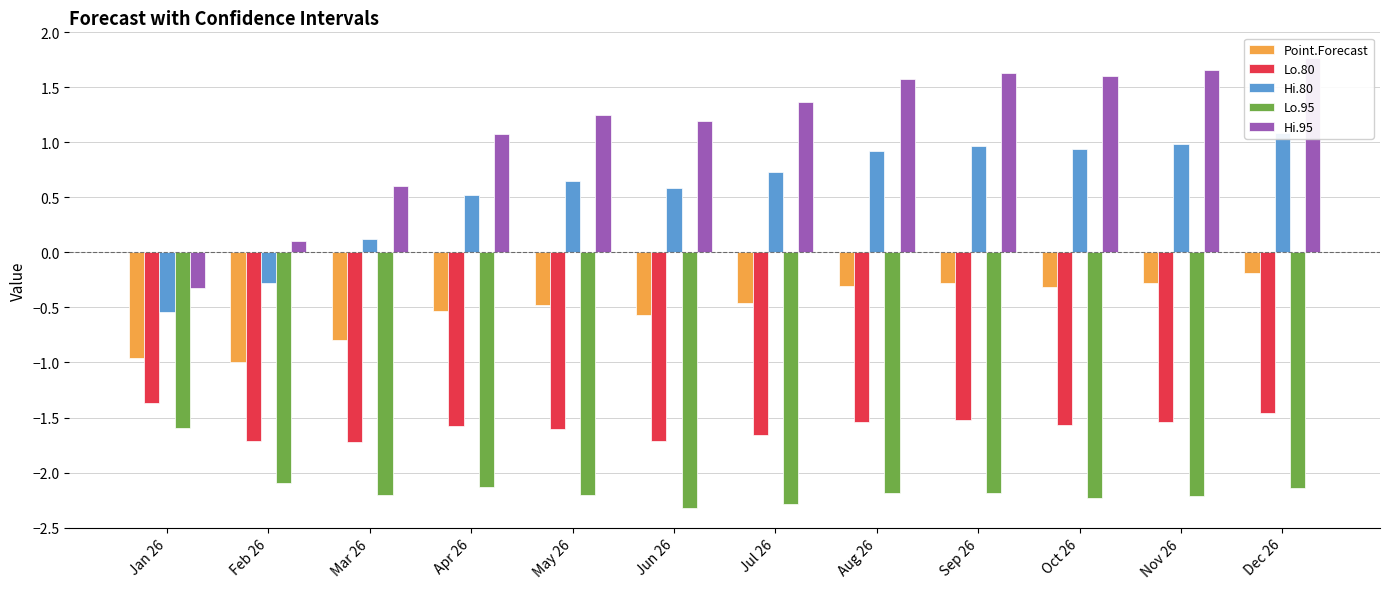

What is the difference between the maximum and minimum values in the Hi.95 series?

2.1